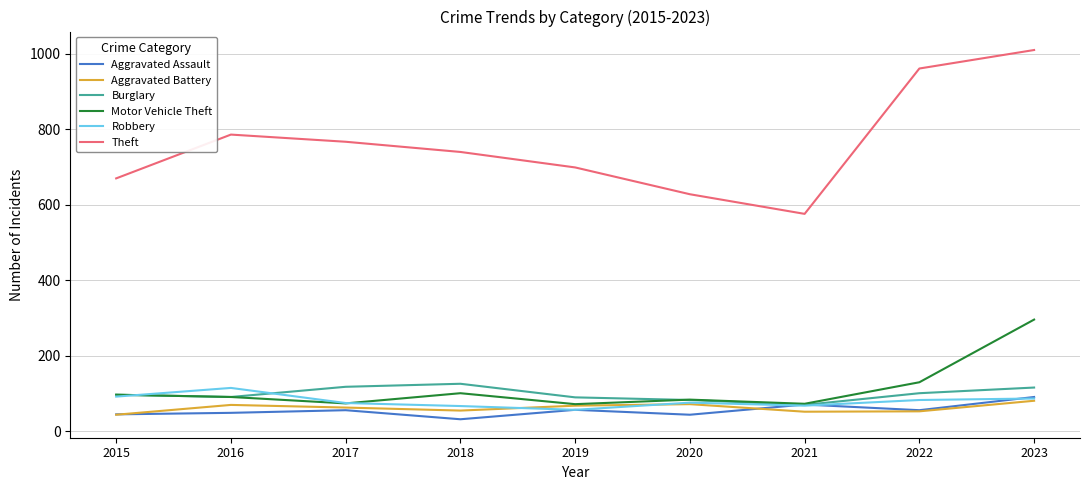

At which category is the sum across all series the highest?

2023